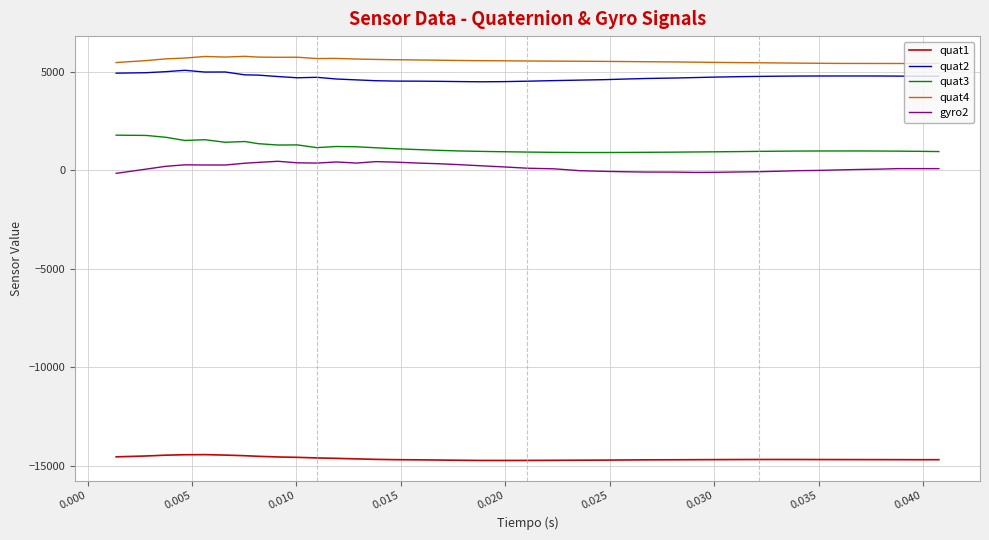

Which series has the largest total across all categories?

quat4